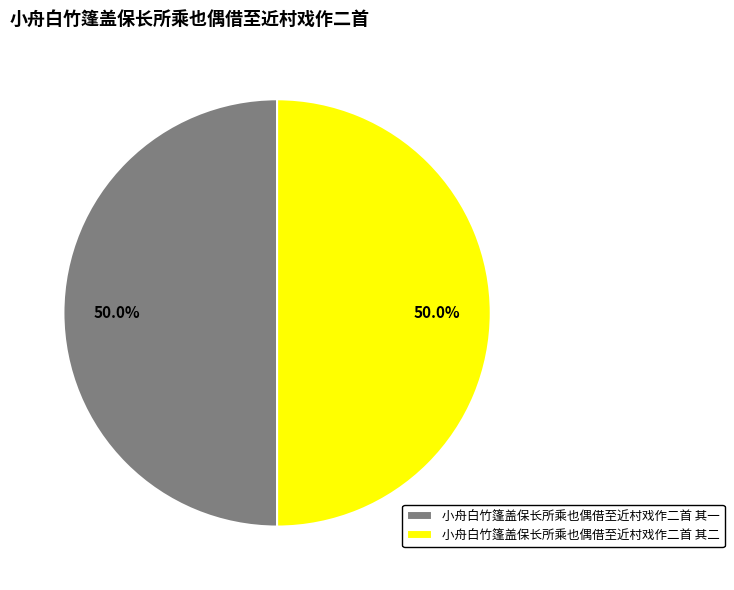

To the nearest percent, what portion does 小舟白竹篷盖保长所乘也偶借至近村戏作二首 其二 represent?

50%